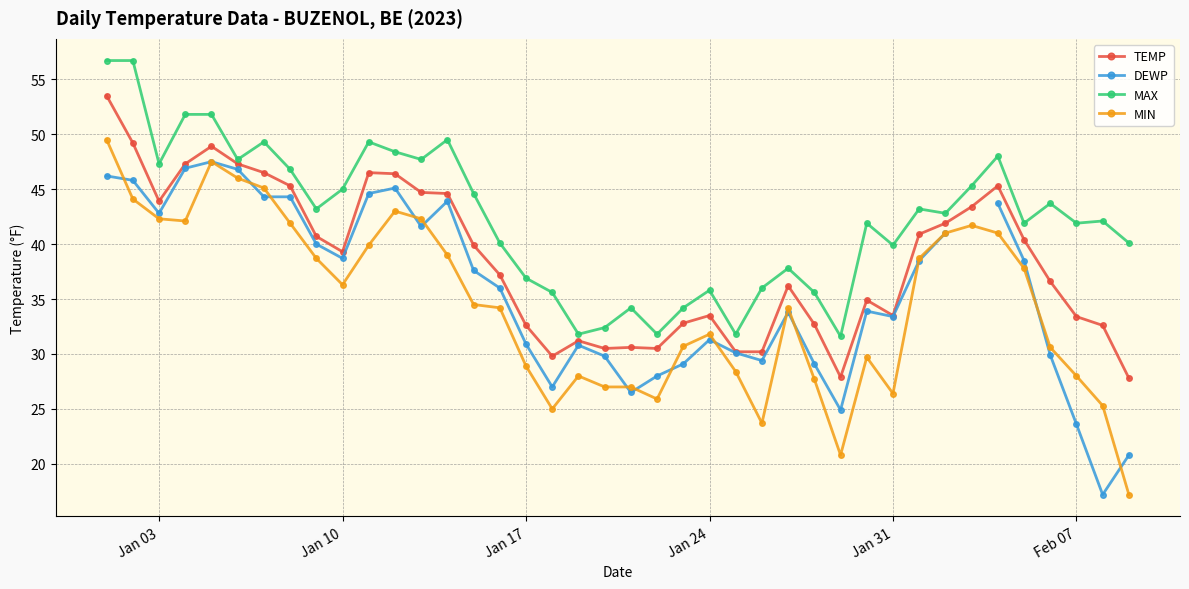

What is the difference between the maximum and minimum values in the TEMP series?

25.7